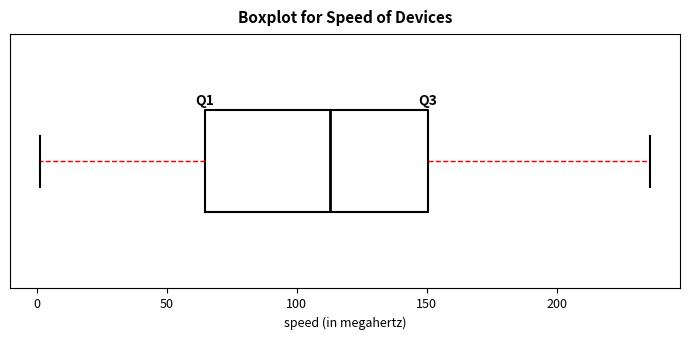

Read this box plot against the x-axis: the position of the median line, the range covered by the box, and the ends of both whiskers. The values are not printed on the chart, so give them approximately, as read against the axis.

median 115, box 65 to 150, whiskers 0 to 235